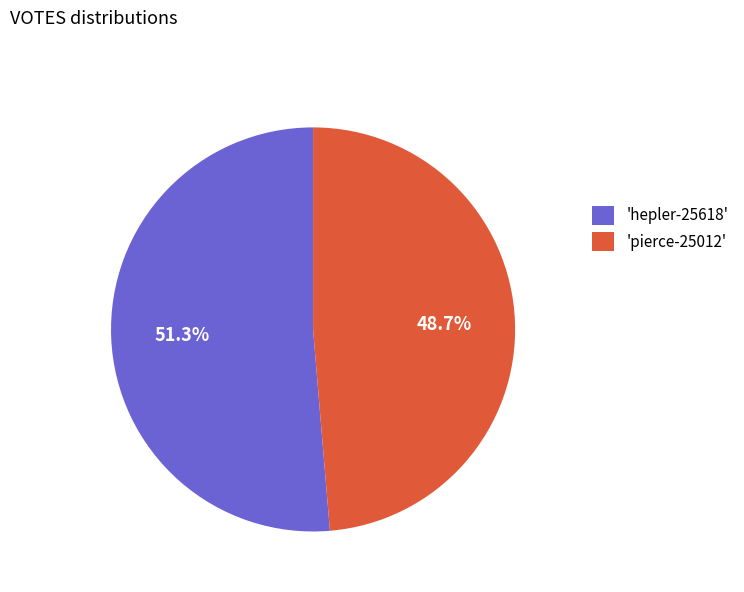

How many segments does this pie chart have?

2